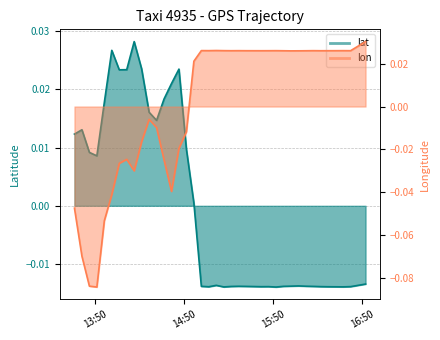

The value of lat at 27 is -0.0. True or false?

False